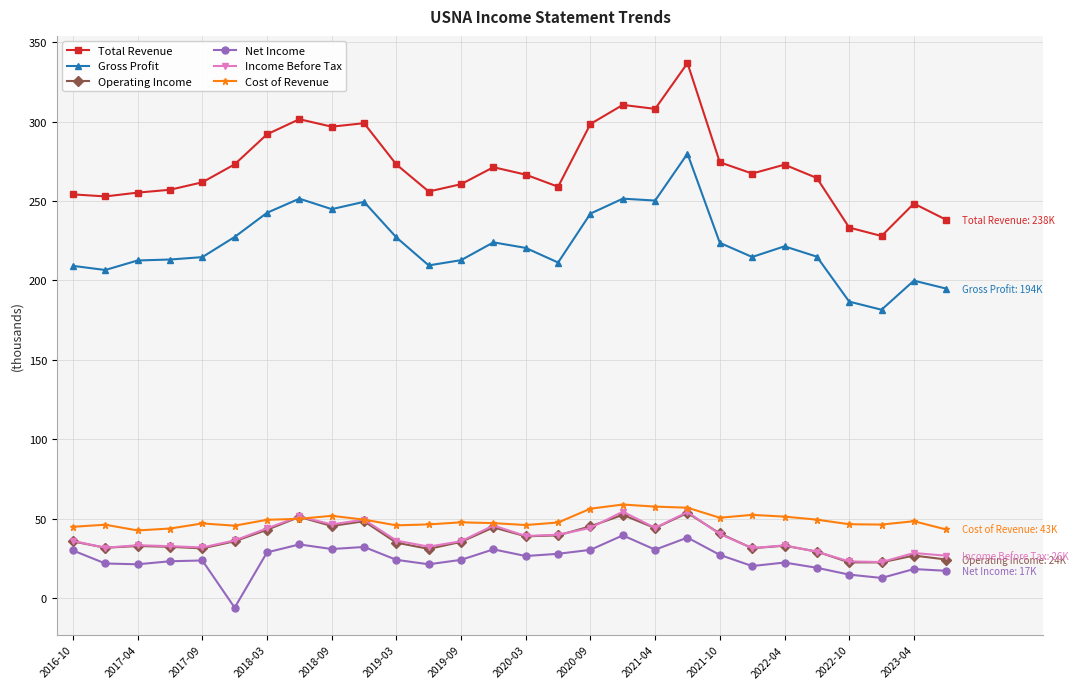

Does the chart have visible grid lines?

Yes